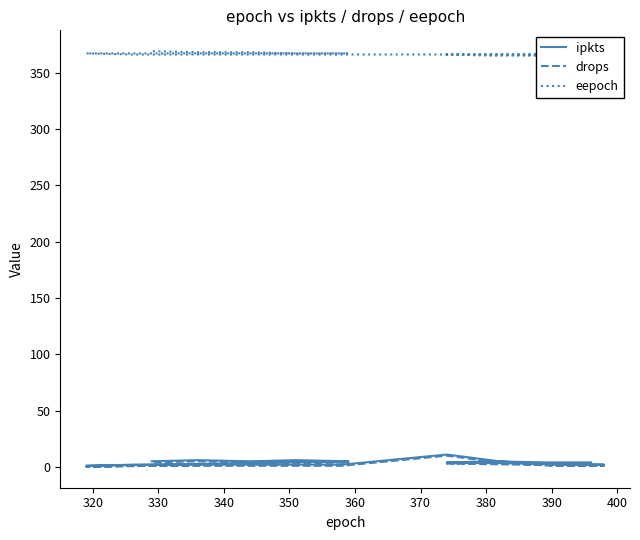

How many lines are shown in the chart?

3